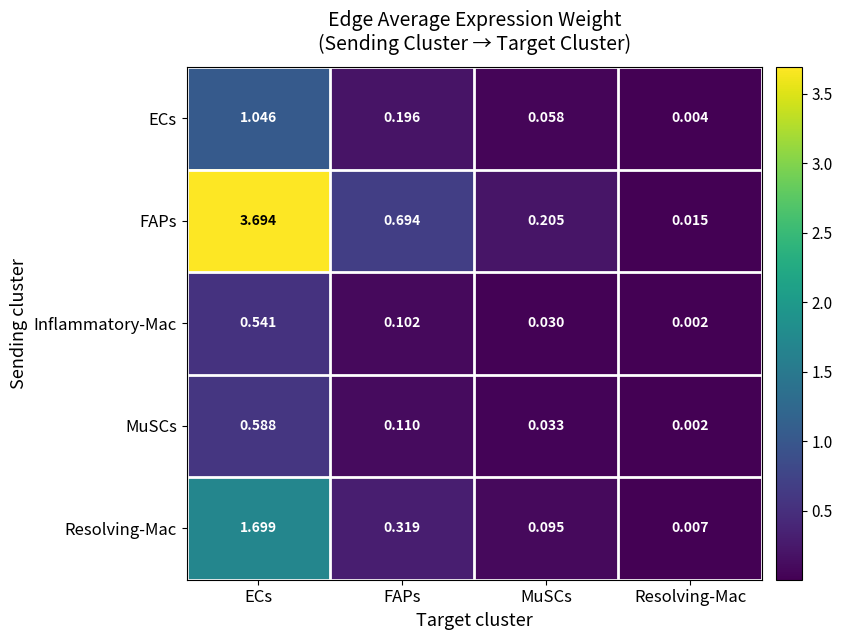

Between ECs and Resolving-Mac, which series saw the biggest shift?

FAPs